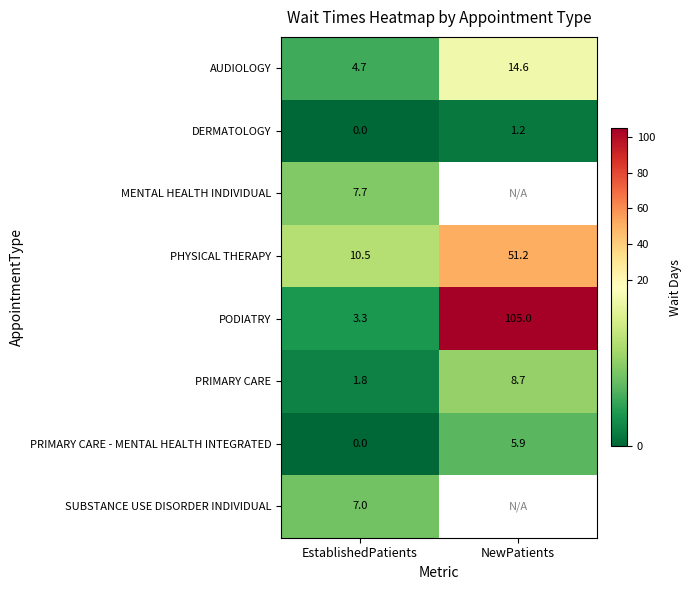

At which label does AUDIOLOGY reach its peak?

NewPatients